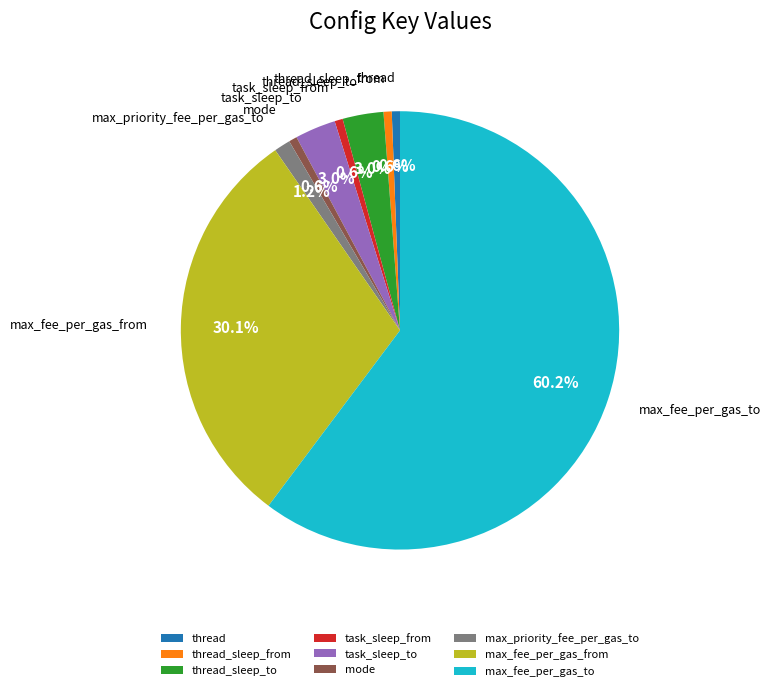

The thread_sleep_from slice represents 11% of the pie. True or false?

False